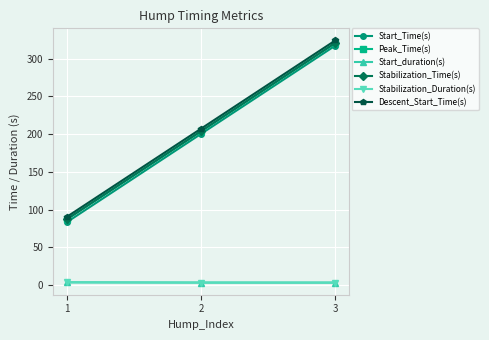

Which series has the widest spread of values?

Start_Time(s)